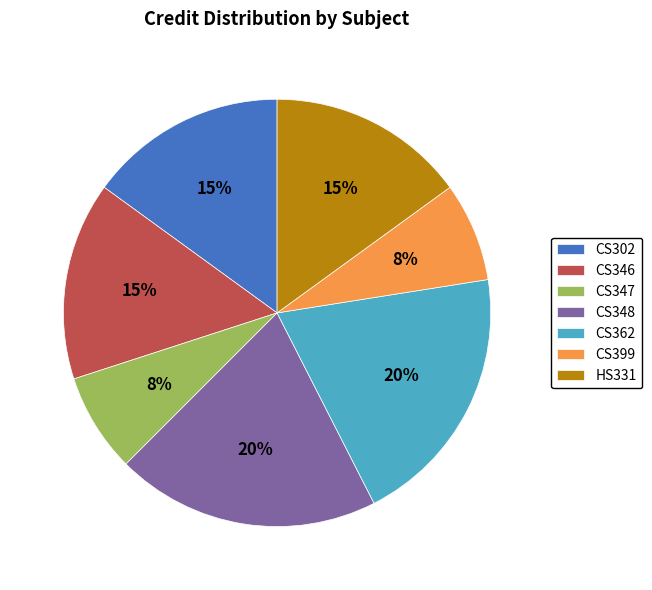

To the nearest percent, what is the average slice percentage?

14%